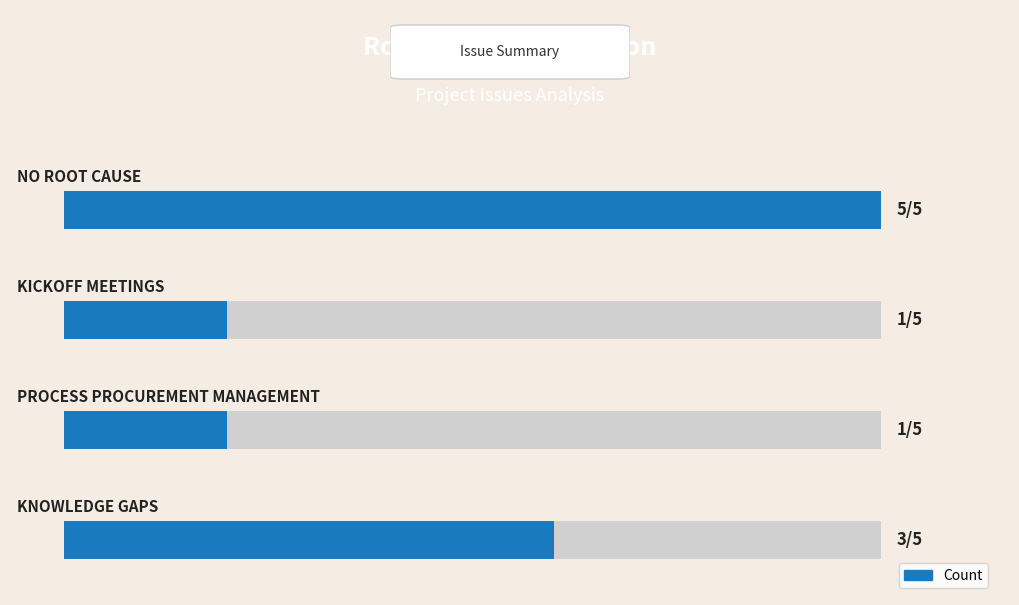

Count the number of data series in this chart.

1